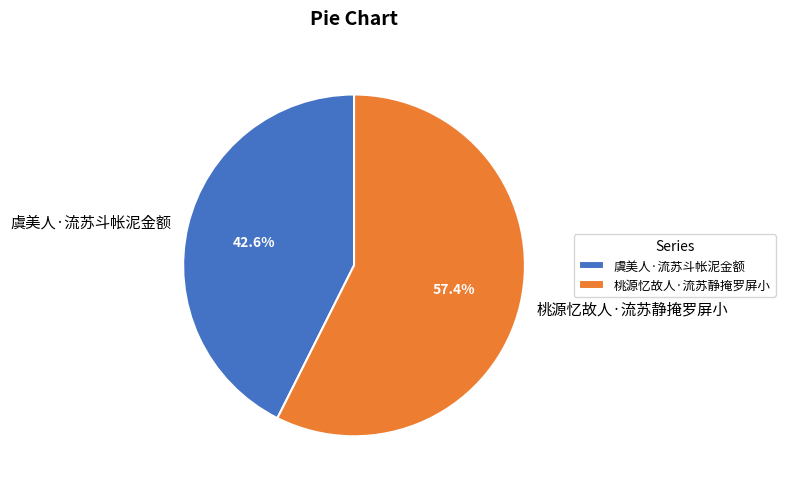

True or false: 桃源忆故人·流苏静掩罗屏小 accounts for 68% of the total.

False